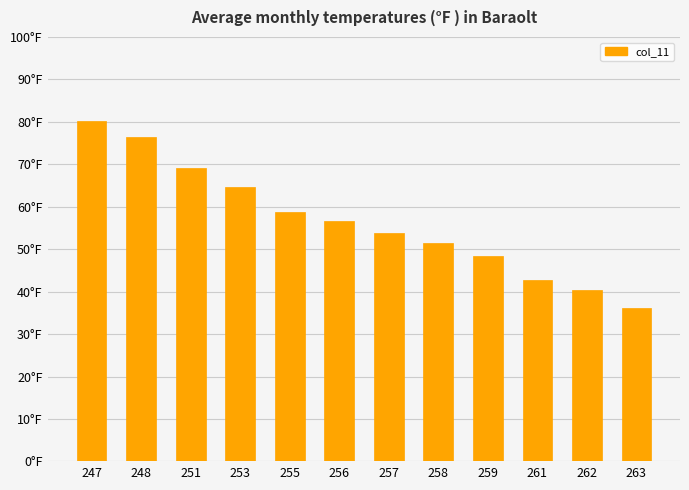

Does the chart contain any negative values?

No